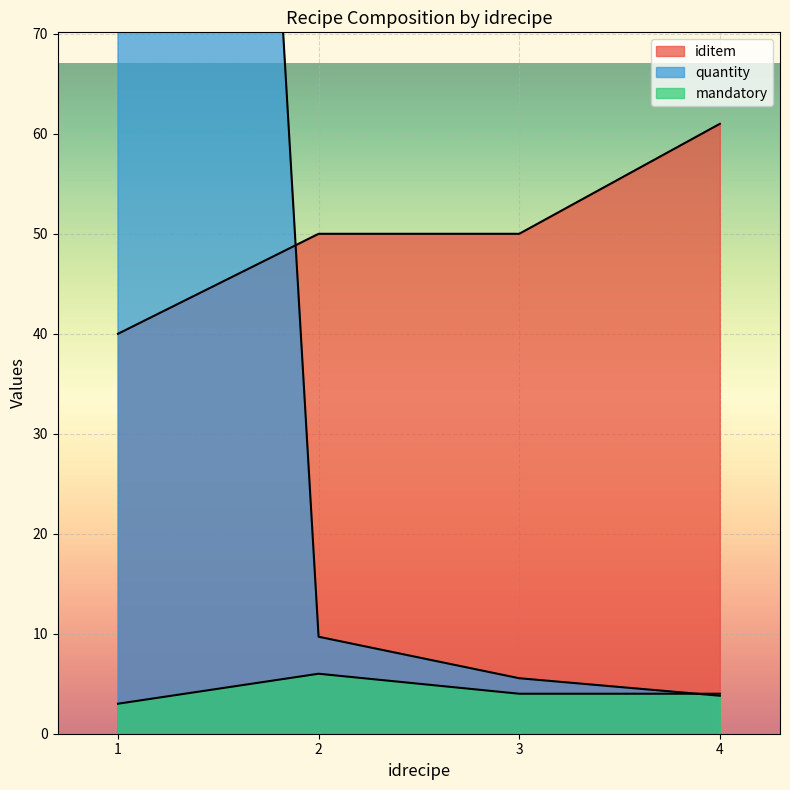

True or false: mandatory and iditem intersect in this chart.

False